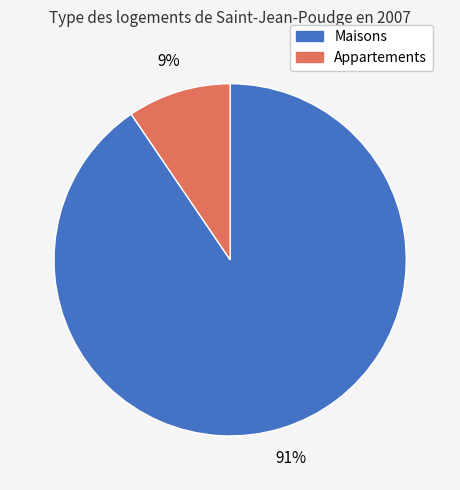

To the nearest percent, what is the average slice percentage?

50%